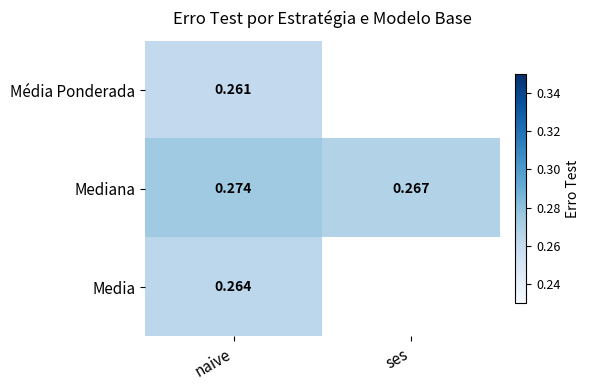

Which category has the lowest value in the Mediana series?

ses